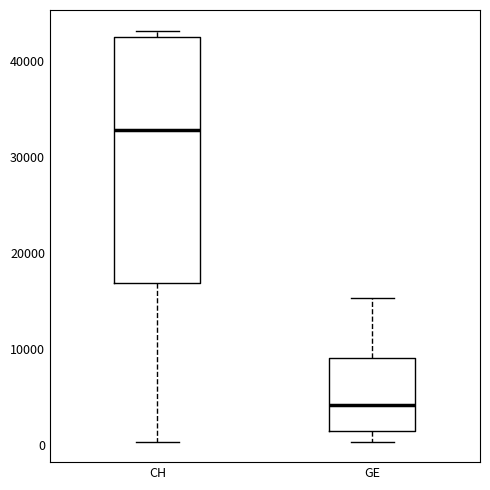

Comparing the boxes themselves (not the whiskers), which one is the tallest?

CH